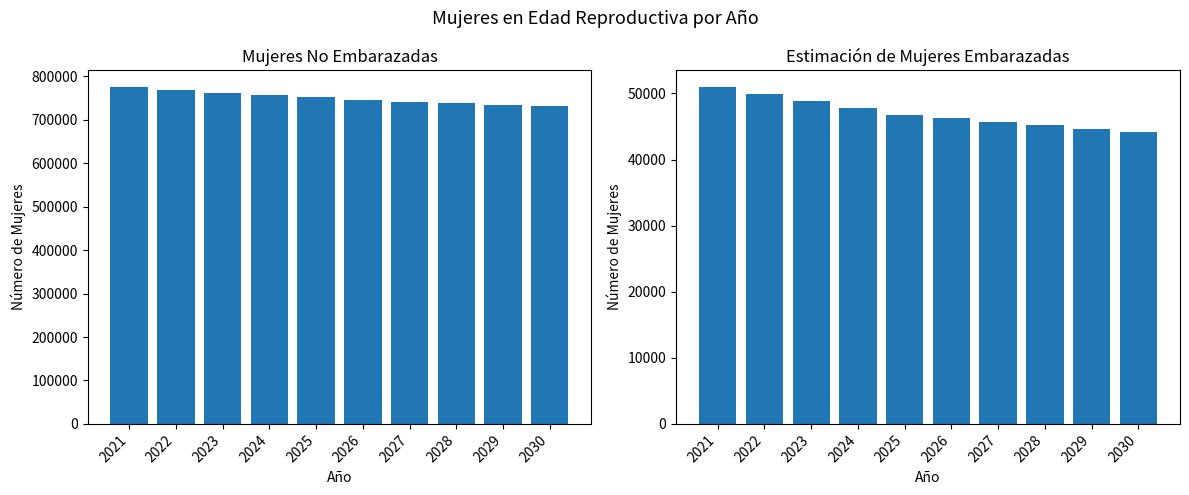

What is the value of the Estimación de mujeres embarazadas bar at the 1st from the left?

50937.8